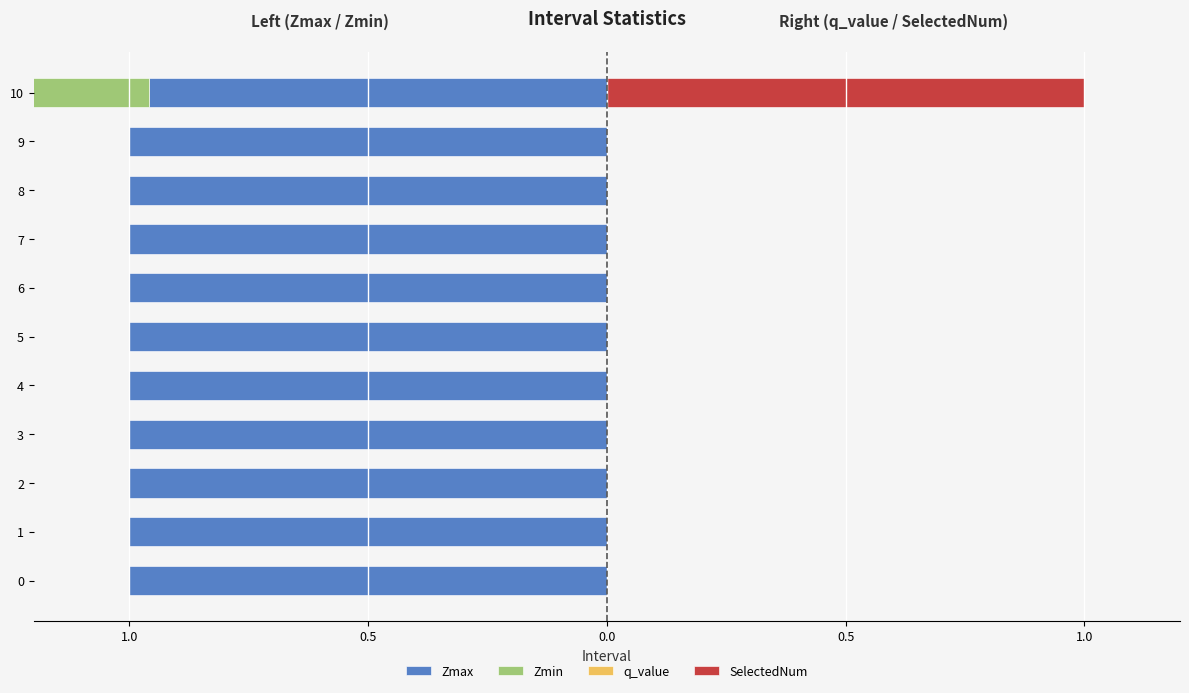

Is the value of Zmin at 1.0 greater than the value of q_value at 7?

No